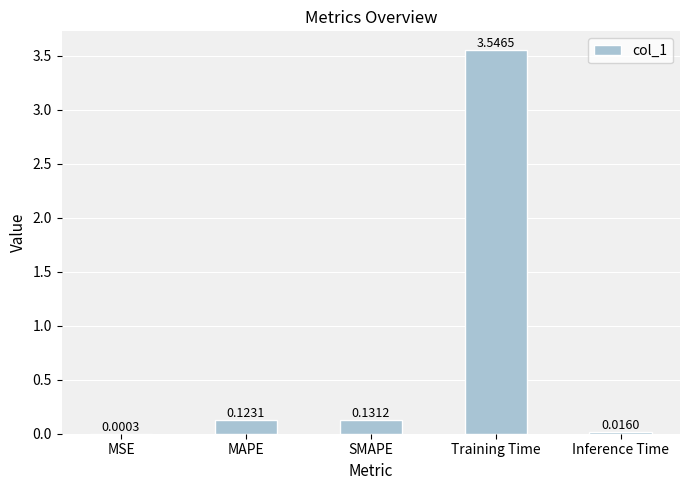

Where is the data nearest to the value 1?

SMAPE